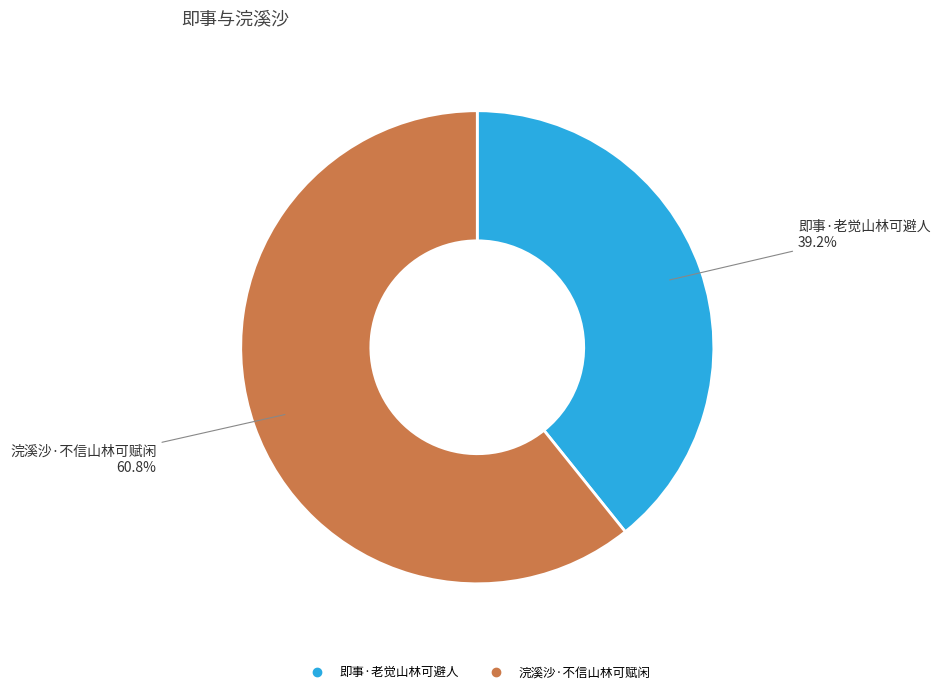

Which slice is the smallest?

即事·老觉山林可避人